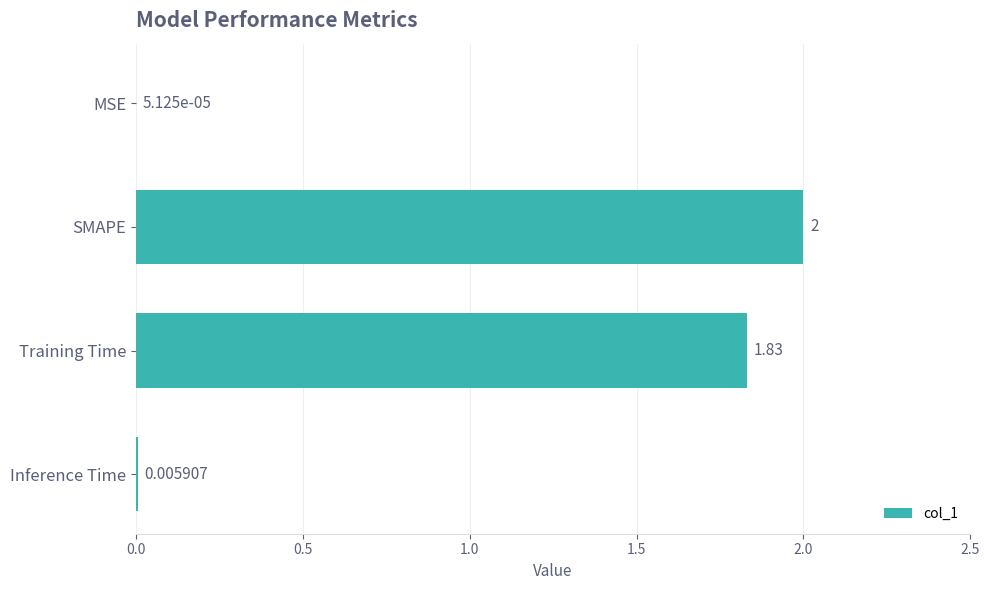

How many data points does each series have?

4